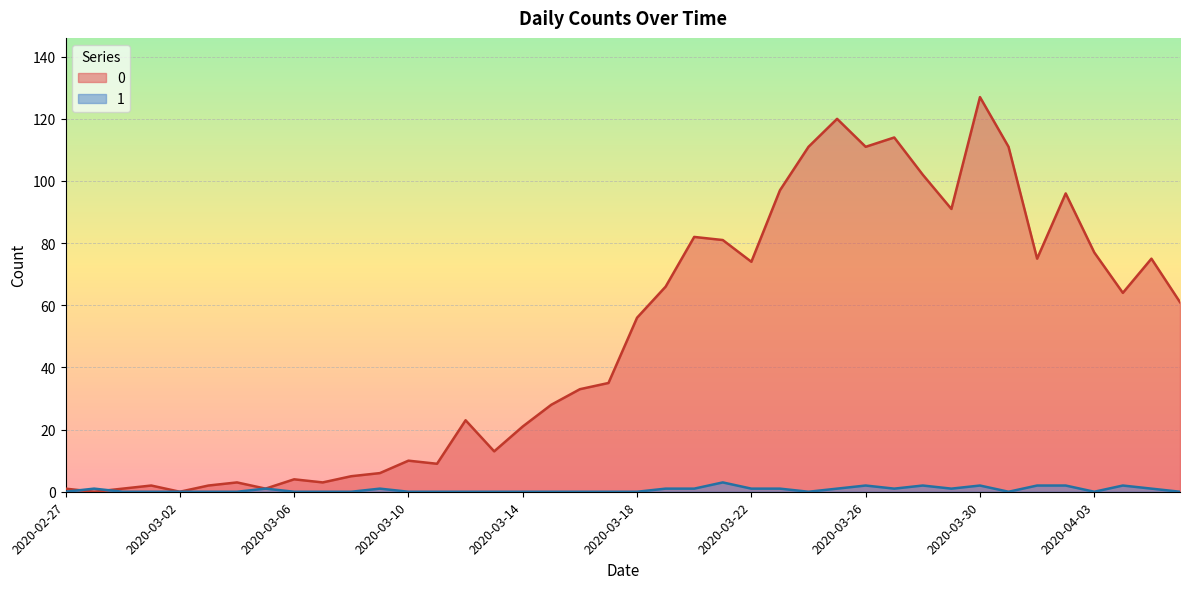

How many data points in 1 are above 0?

18